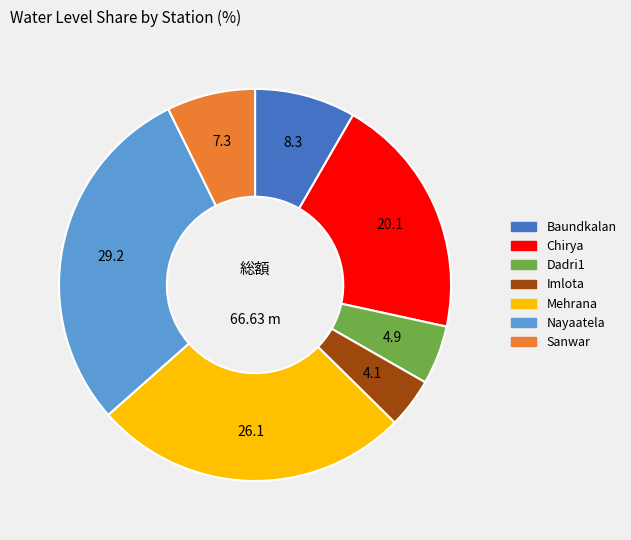

Is the sum of Imlota and Sanwar greater than half?

No